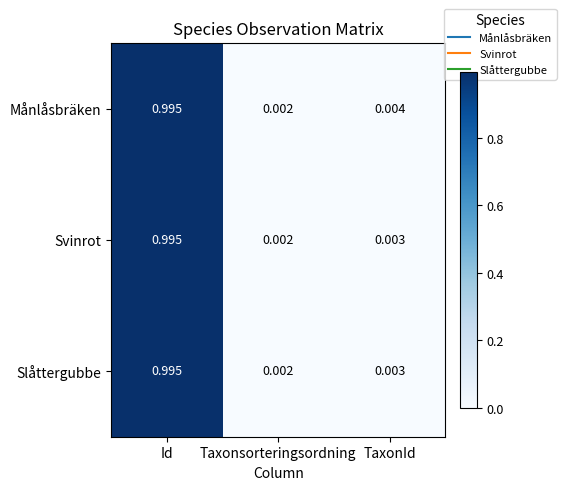

Which series has the largest total across all categories?

Månlåsbräken